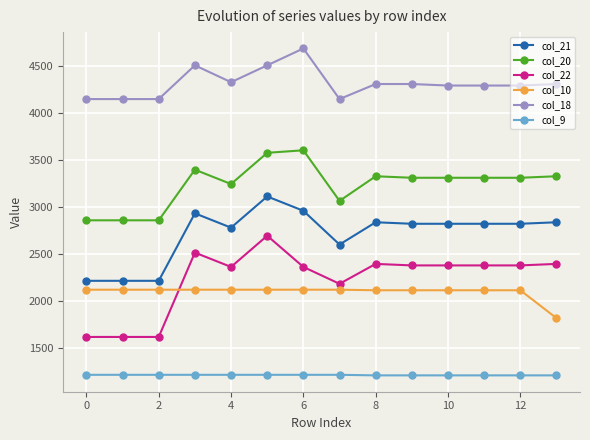

What is the highest value of the col_21 series?

3111.6